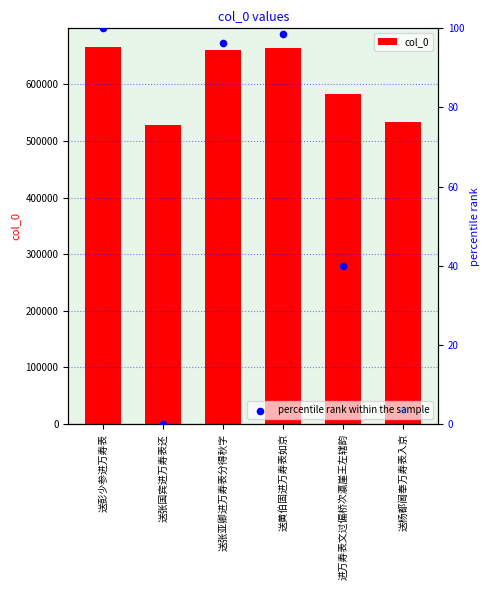

Which series has the largest total across all categories?

col_0